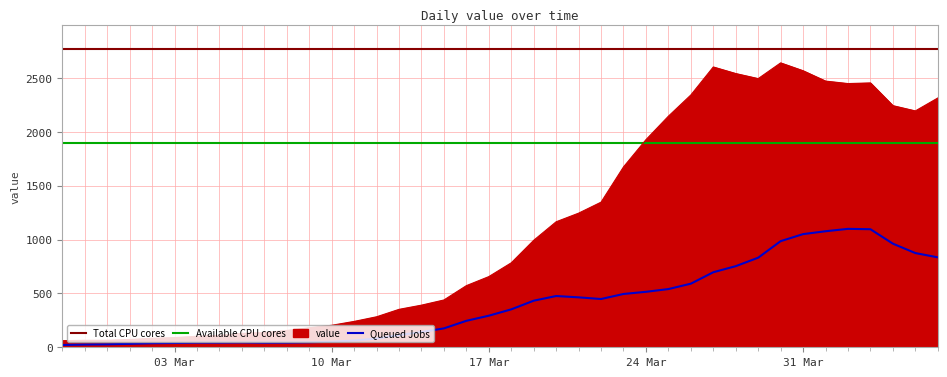

How many data points does each series have?

40